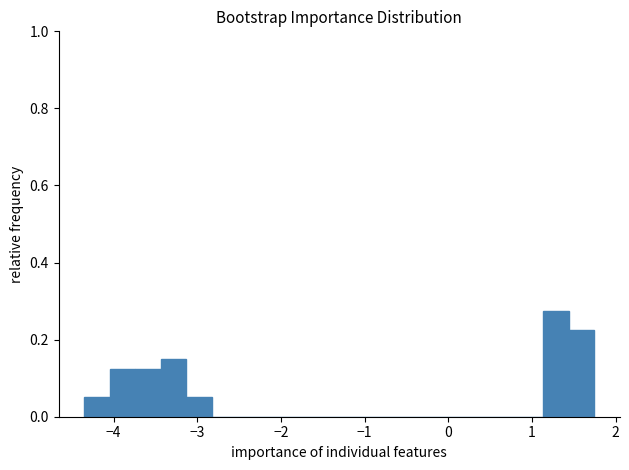

Around what value on the x-axis is the tallest bar? Give the approximate position of its centre, as read against the axis.

1.3